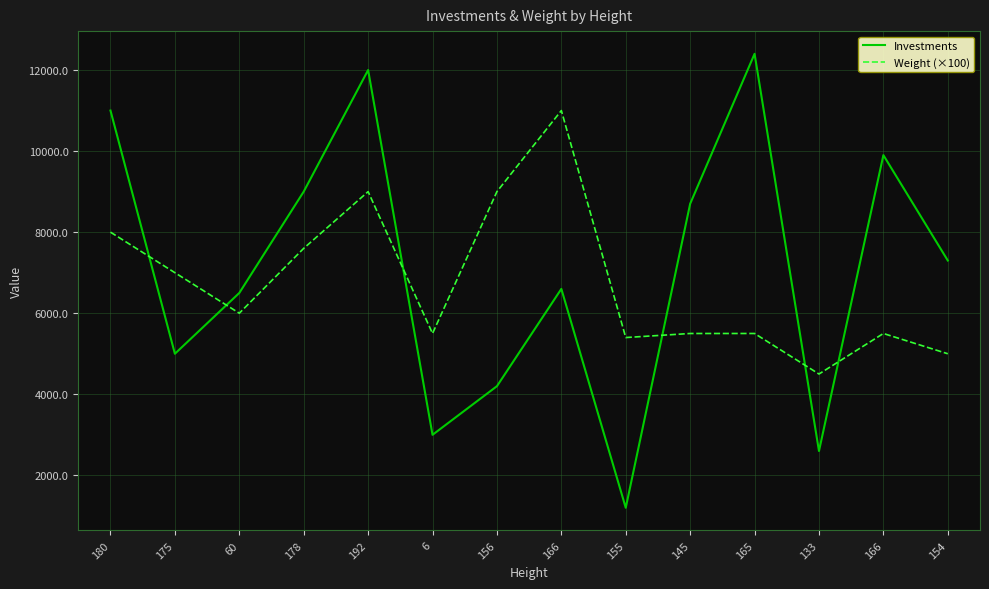

What are all the series names shown in the legend?

Investments, Weight (×100)